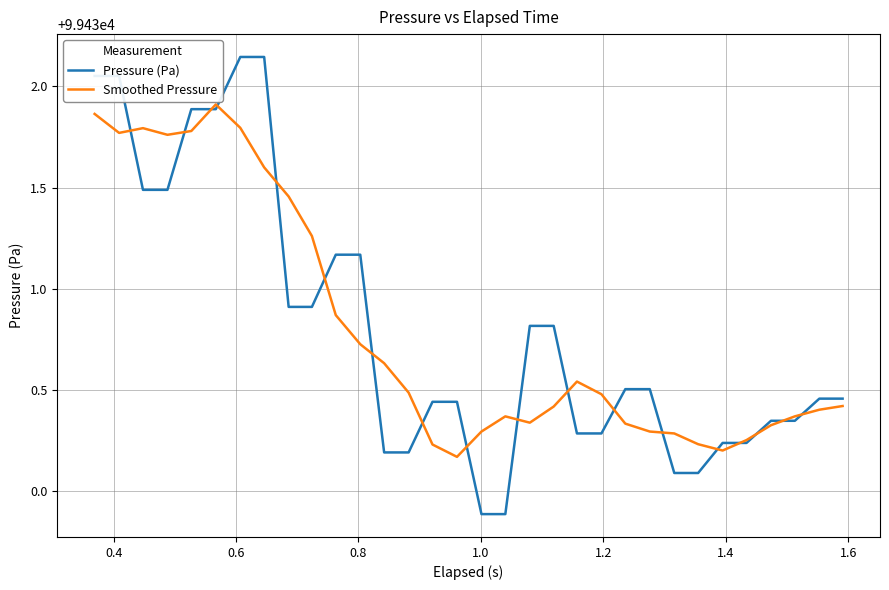

Which series has the largest range (max minus min)?

Pressure (Pa)